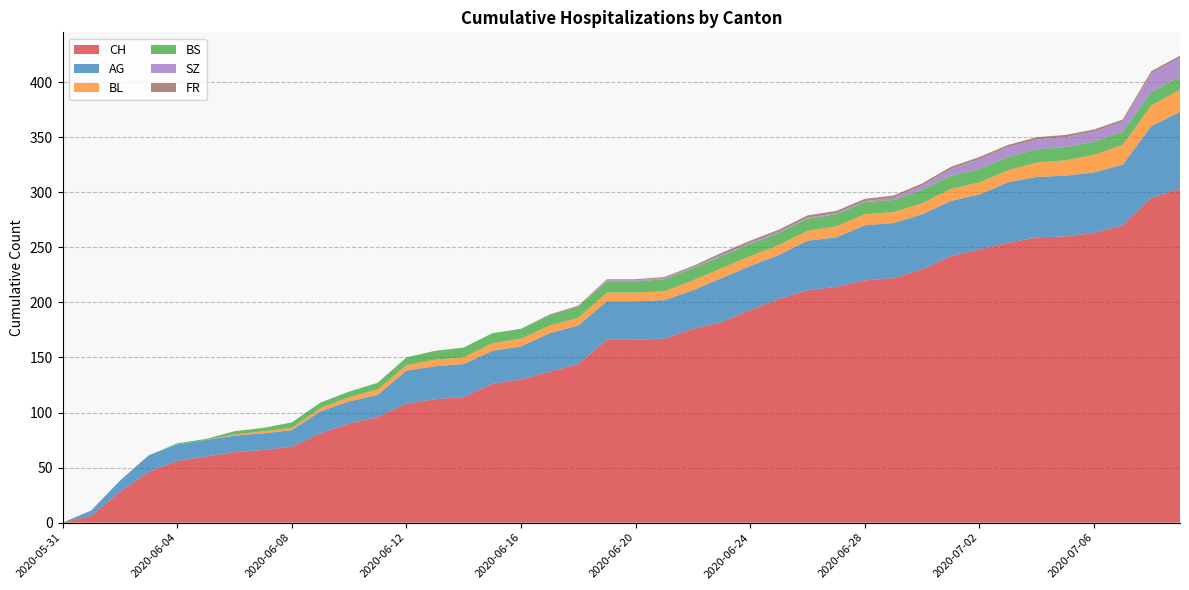

Reading left to right, extract all data points from this chart.

CH: 2020-05-31=0	2020-06-01=6	2020-06-02=28	2020-06-03=46	2020-06-04=56	2020-06-05=60	2020-06-06=64	2020-06-07=66	2020-06-08=69	2020-06-09=81	2020-06-10=90	2020-06-11=96	2020-06-12=108	2020-06-13=112	2020-06-14=114	2020-06-15=126	2020-06-16=130	2020-06-17=137	2020-06-18=144	2020-06-19=166	2020-06-20=166	2020-06-21=167	2020-06-22=176	2020-06-23=182	2020-06-24=193	2020-06-25=203	2020-06-26=211	2020-06-27=214	2020-06-28=220	2020-06-29=222	2020-06-30=230	2020-07-01=242	2020-07-02=248	2020-07-03=254	2020-07-04=259	2020-07-05=260	2020-07-06=263	2020-07-07=270	2020-07-08=295	2020-07-09=303
AG: 2020-05-31=0	2020-06-01=5	2020-06-02=10	2020-06-03=15	2020-06-04=15	2020-06-05=15	2020-06-06=15	2020-06-07=15	2020-06-08=15	2020-06-09=20	2020-06-10=20	2020-06-11=20	2020-06-12=30	2020-06-13=30	2020-06-14=30	2020-06-15=30	2020-06-16=30	2020-06-17=35	2020-06-18=35	2020-06-19=35	2020-06-20=35	2020-06-21=35	2020-06-22=35	2020-06-23=40	2020-06-24=40	2020-06-25=40	2020-06-26=45	2020-06-27=45	2020-06-28=50	2020-06-29=50	2020-06-30=50	2020-07-01=50	2020-07-02=50	2020-07-03=55	2020-07-04=55	2020-07-05=55	2020-07-06=55	2020-07-07=55	2020-07-08=65	2020-07-09=70
BL: 2020-05-31=0	2020-06-01=0	2020-06-02=0	2020-06-03=0	2020-06-04=0	2020-06-05=0	2020-06-06=1	2020-06-07=2	2020-06-08=2	2020-06-09=3	2020-06-10=4	2020-06-11=5	2020-06-12=5	2020-06-13=6	2020-06-14=6	2020-06-15=7	2020-06-16=7	2020-06-17=7	2020-06-18=7	2020-06-19=8	2020-06-20=8	2020-06-21=8	2020-06-22=9	2020-06-23=9	2020-06-24=9	2020-06-25=9	2020-06-26=9	2020-06-27=10	2020-06-28=10	2020-06-29=10	2020-06-30=10	2020-07-01=11	2020-07-02=11	2020-07-03=11	2020-07-04=13	2020-07-05=14	2020-07-06=16	2020-07-07=18	2020-07-08=19	2020-07-09=20
BS: 2020-05-31=0	2020-06-01=0	2020-06-02=0	2020-06-03=0	2020-06-04=1	2020-06-05=1	2020-06-06=3	2020-06-07=3	2020-06-08=5	2020-06-09=5	2020-06-10=5	2020-06-11=6	2020-06-12=7	2020-06-13=8	2020-06-14=9	2020-06-15=9	2020-06-16=9	2020-06-17=9	2020-06-18=10	2020-06-19=10	2020-06-20=10	2020-06-21=11	2020-06-22=11	2020-06-23=11	2020-06-24=11	2020-06-25=11	2020-06-26=11	2020-06-27=11	2020-06-28=11	2020-06-29=11	2020-06-30=12	2020-07-01=12	2020-07-02=12	2020-07-03=12	2020-07-04=12	2020-07-05=12	2020-07-06=12	2020-07-07=12	2020-07-08=12	2020-07-09=12
SZ: 2020-05-31=0	2020-06-01=0	2020-06-02=0	2020-06-03=0	2020-06-04=0	2020-06-05=0	2020-06-06=0	2020-06-07=0	2020-06-08=0	2020-06-09=0	2020-06-10=0	2020-06-11=0	2020-06-12=0	2020-06-13=0	2020-06-14=0	2020-06-15=0	2020-06-16=0	2020-06-17=0	2020-06-18=0	2020-06-19=1	2020-06-20=1	2020-06-21=1	2020-06-22=1	2020-06-23=1	2020-06-24=1	2020-06-25=1	2020-06-26=1	2020-06-27=1	2020-06-28=1	2020-06-29=2	2020-06-30=4	2020-07-01=6	2020-07-02=9	2020-07-03=9	2020-07-04=9	2020-07-05=9	2020-07-06=9	2020-07-07=9	2020-07-08=17	2020-07-09=17
FR: 2020-05-31=0	2020-06-01=0	2020-06-02=0	2020-06-03=0	2020-06-04=0	2020-06-05=0	2020-06-06=0	2020-06-07=0	2020-06-08=0	2020-06-09=0	2020-06-10=0	2020-06-11=0	2020-06-12=0	2020-06-13=0	2020-06-14=0	2020-06-15=0	2020-06-16=0	2020-06-17=1	2020-06-18=1	2020-06-19=1	2020-06-20=1	2020-06-21=1	2020-06-22=1	2020-06-23=2	2020-06-24=2	2020-06-25=2	2020-06-26=2	2020-06-27=2	2020-06-28=2	2020-06-29=2	2020-06-30=2	2020-07-01=2	2020-07-02=2	2020-07-03=2	2020-07-04=2	2020-07-05=2	2020-07-06=2	2020-07-07=2	2020-07-08=2	2020-07-09=2